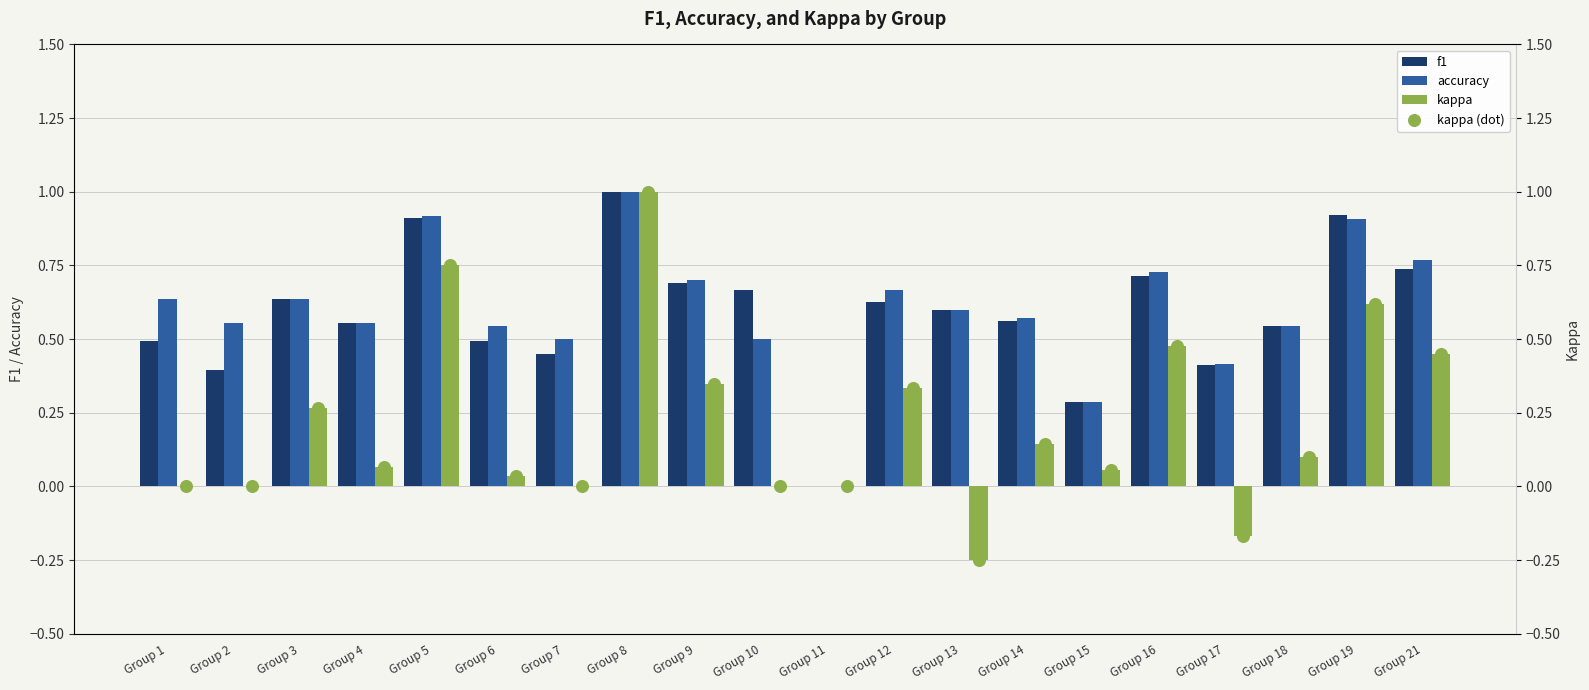

True or false: accuracy has a value of 0.0 at Group 11.

True